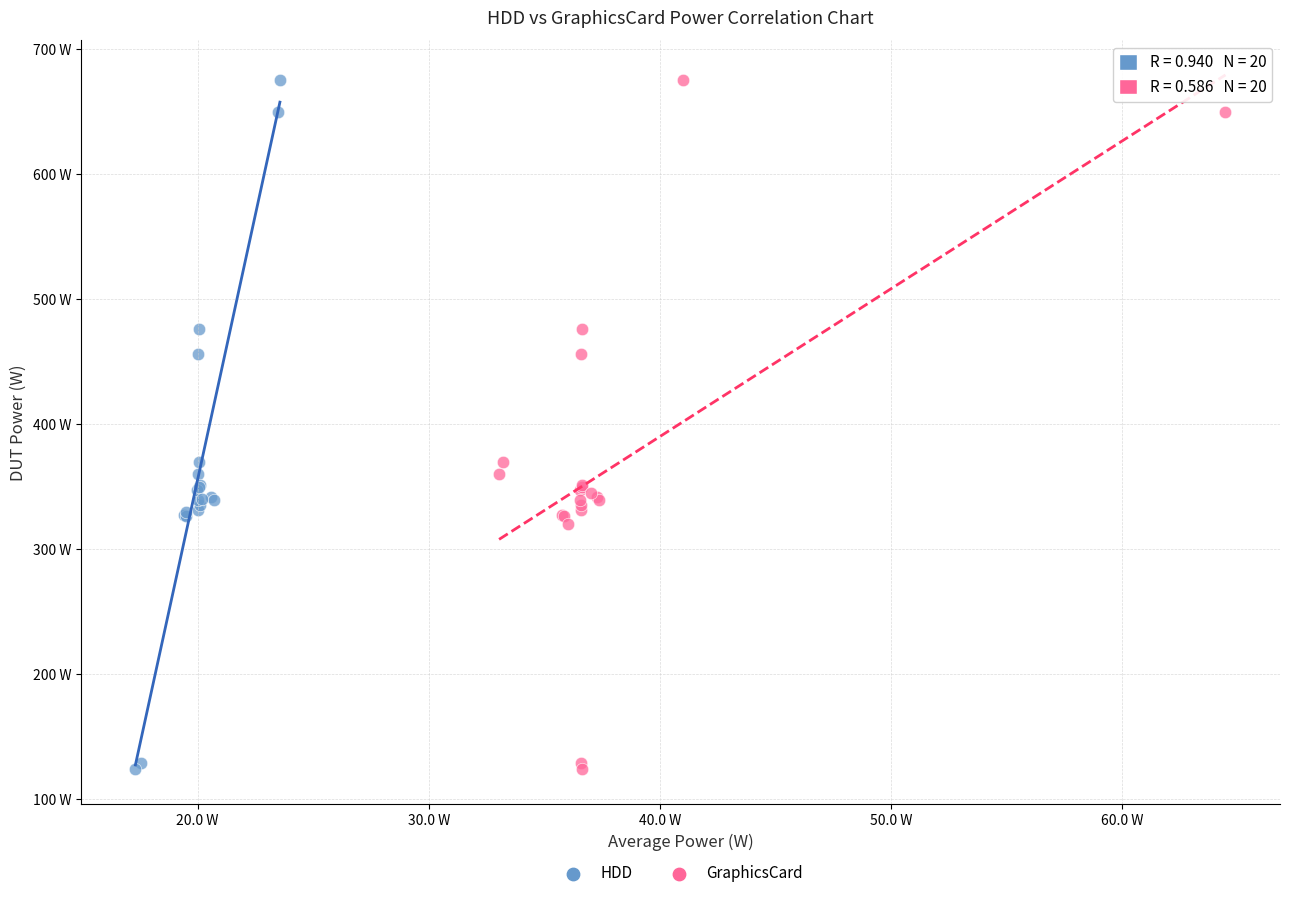

What are all the series names shown in the legend?

HDD, GraphicsCard